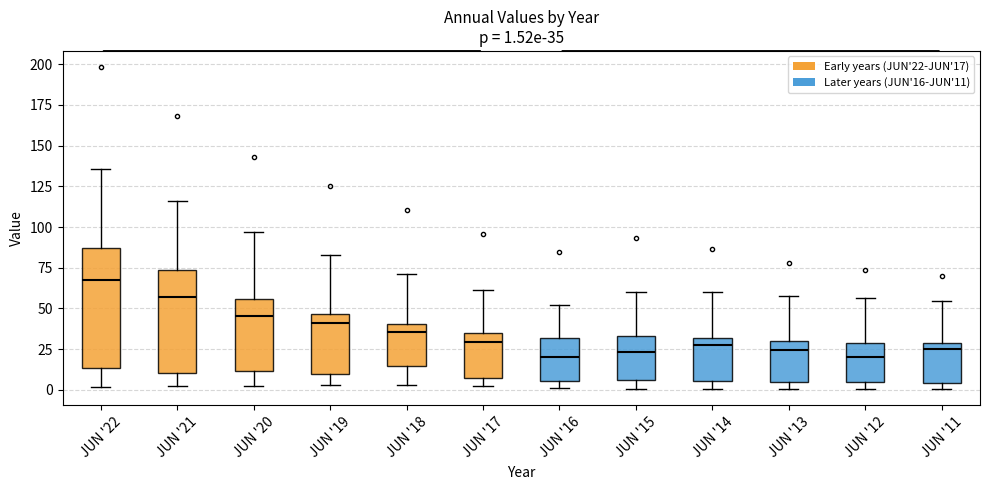

Which box has the highest median line?

JUN '22